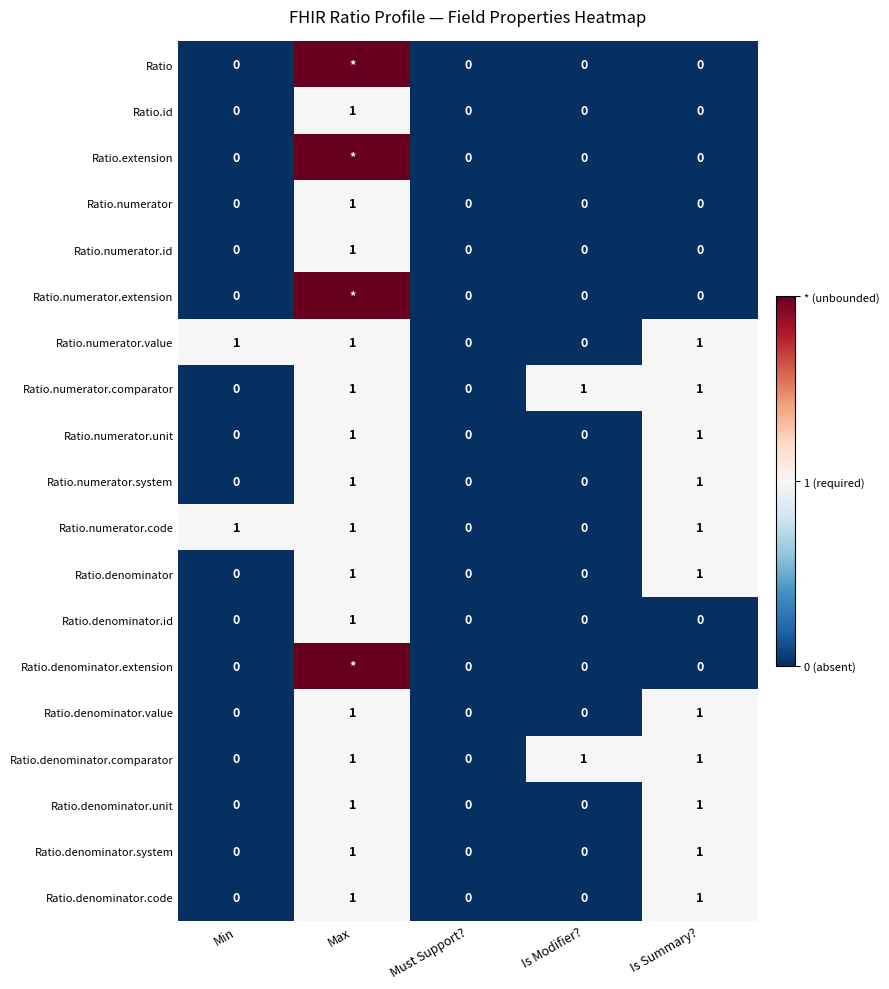

How many values in the Ratio.id series exceed 0?

1